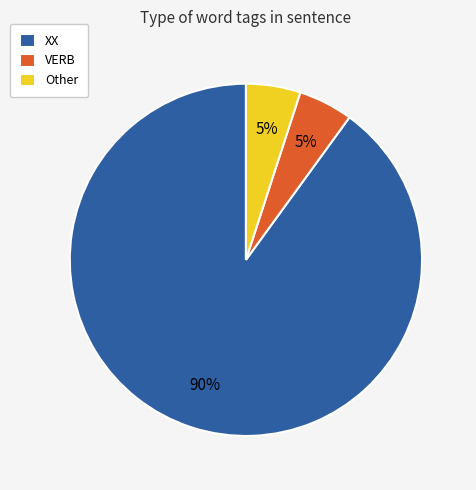

Combined, do XX and Other account for over 50%?

Yes